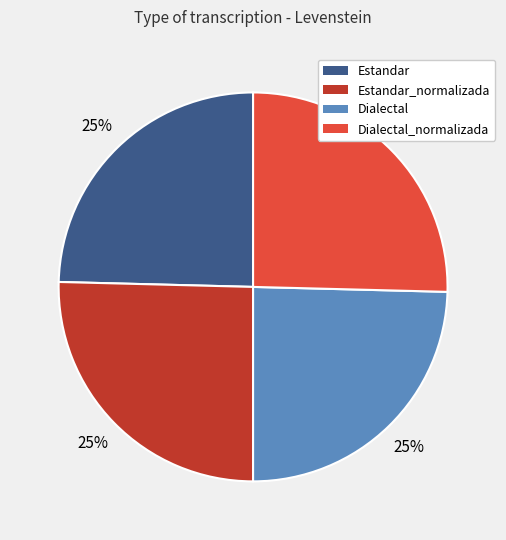

To the nearest percent, what percentage of the pie is Dialectal_normalizada?

25%